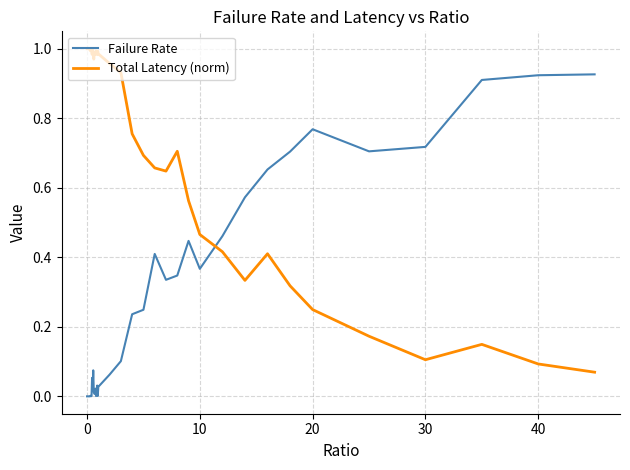

List the series in order of their peak value, highest first.

Total Latency (norm), Failure Rate